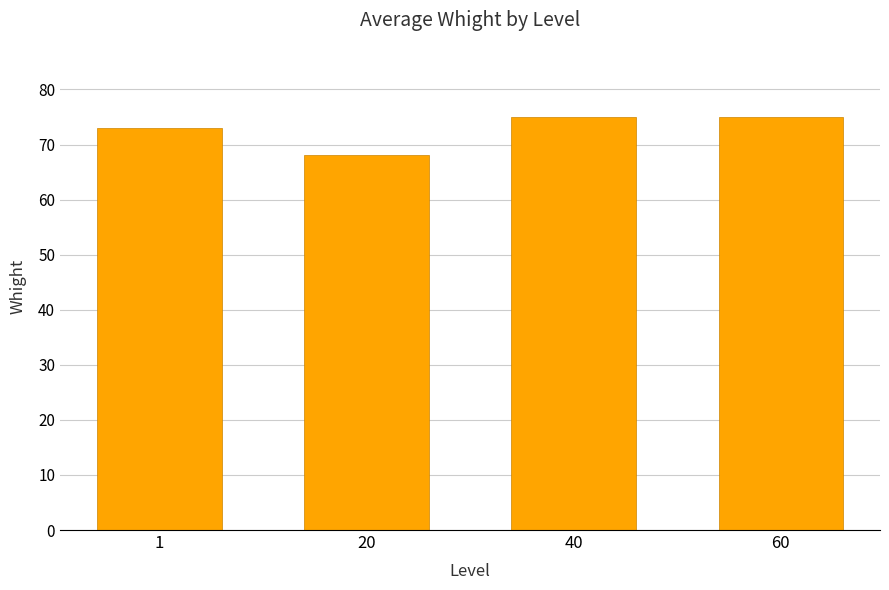

What is the value of the 1st bar from the left?

73.1